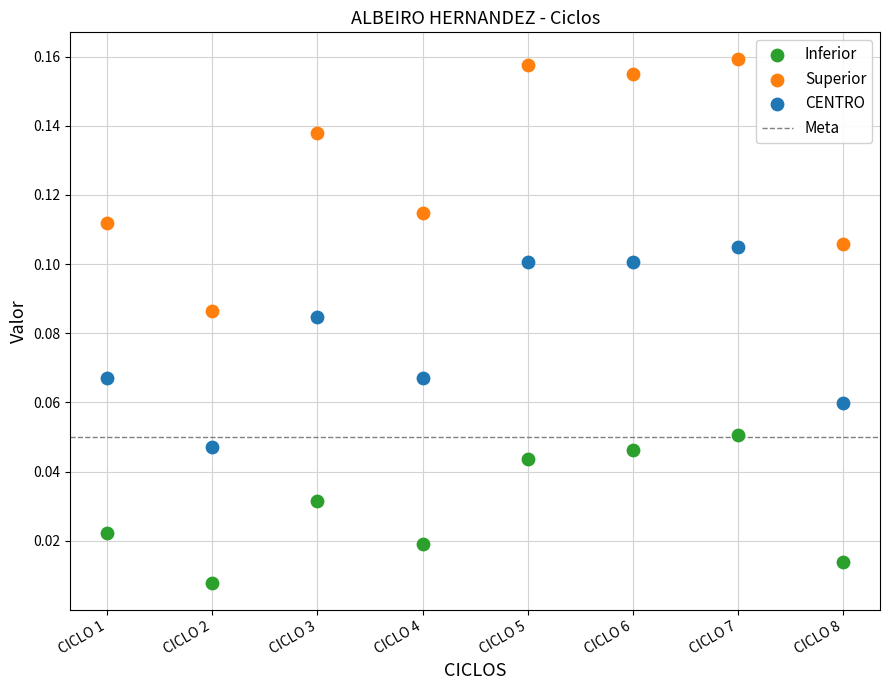

Which series reaches the minimum Y coordinate?

Inferior